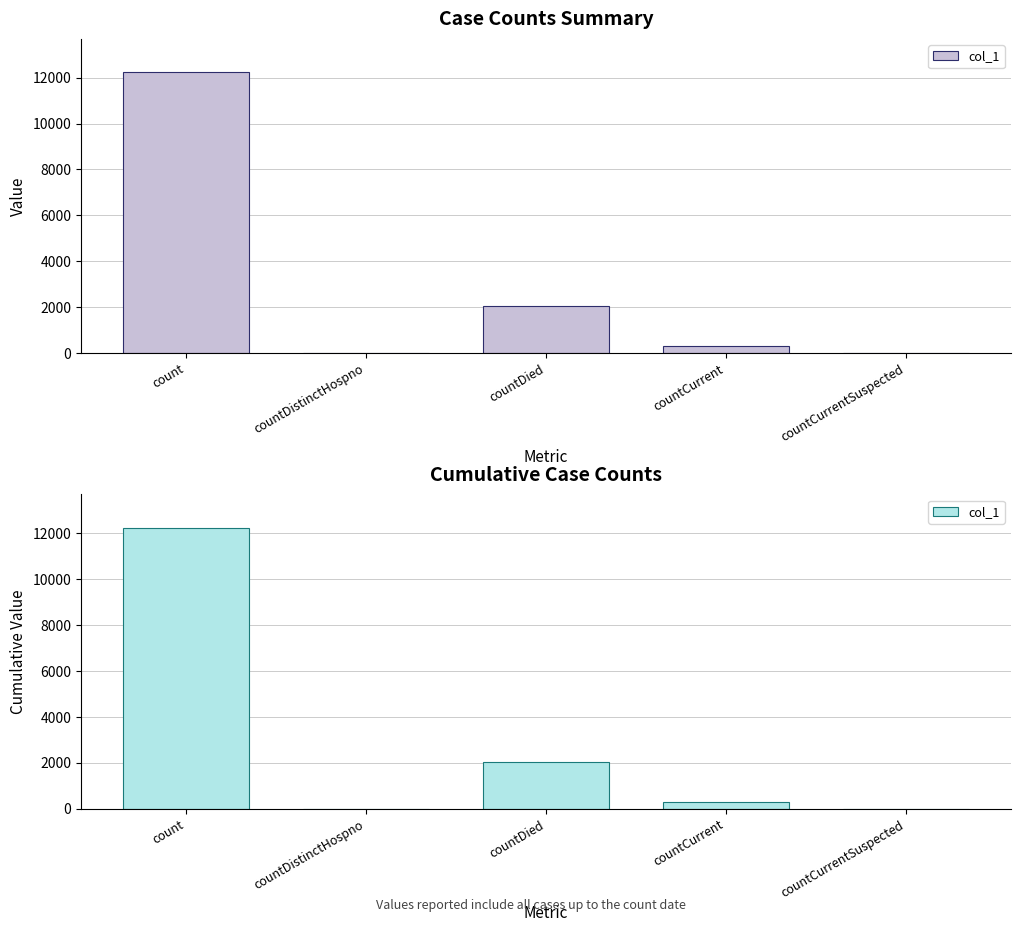

What is the greatest value displayed?

12226